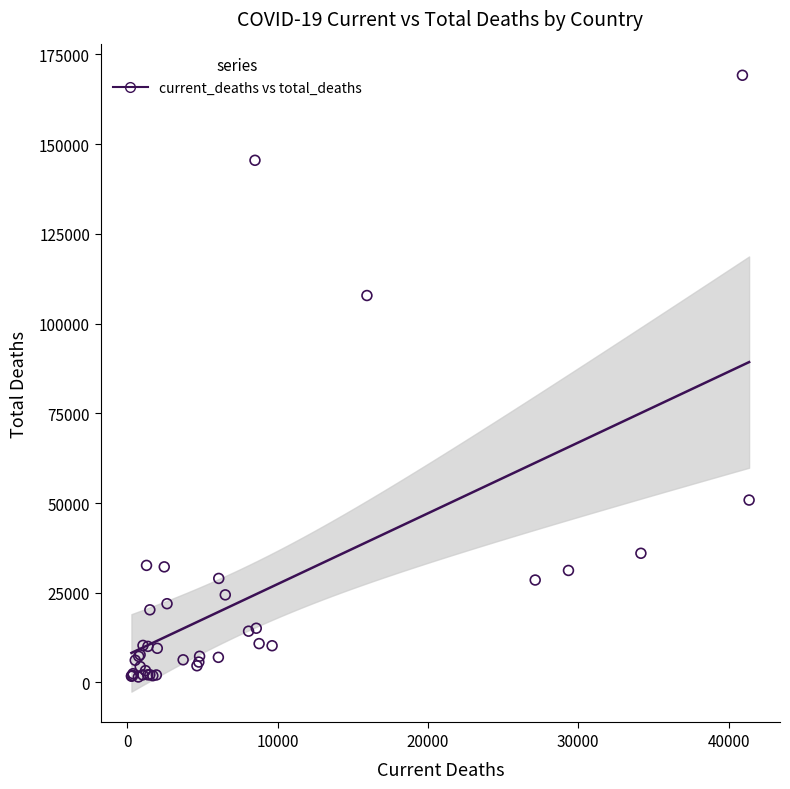

What Y value in the scatter plot is closest to 85362?

107826